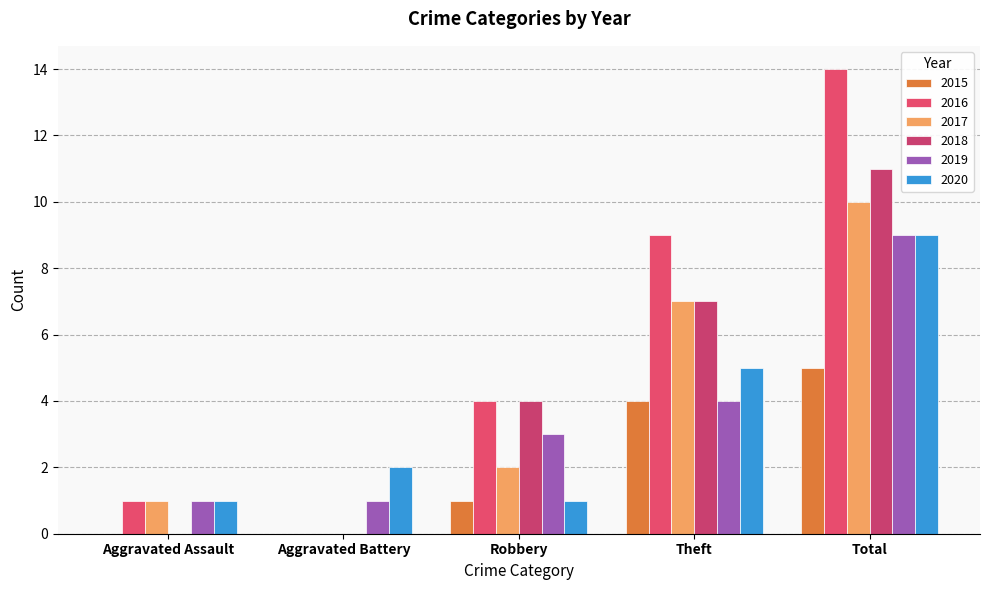

What are all the series names shown in the legend?

2015, 2016, 2017, 2018, 2019, 2020